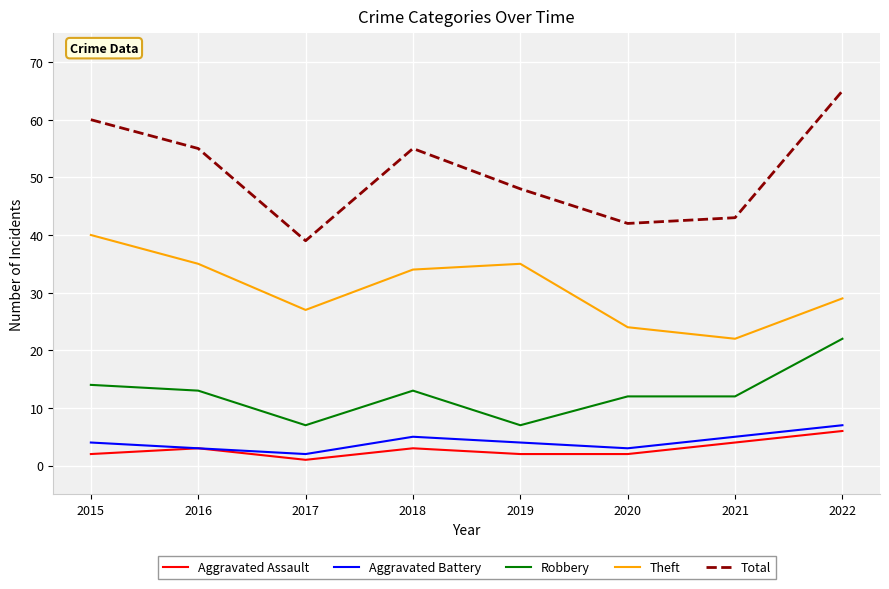

What is the maximum value shown in the chart?

65